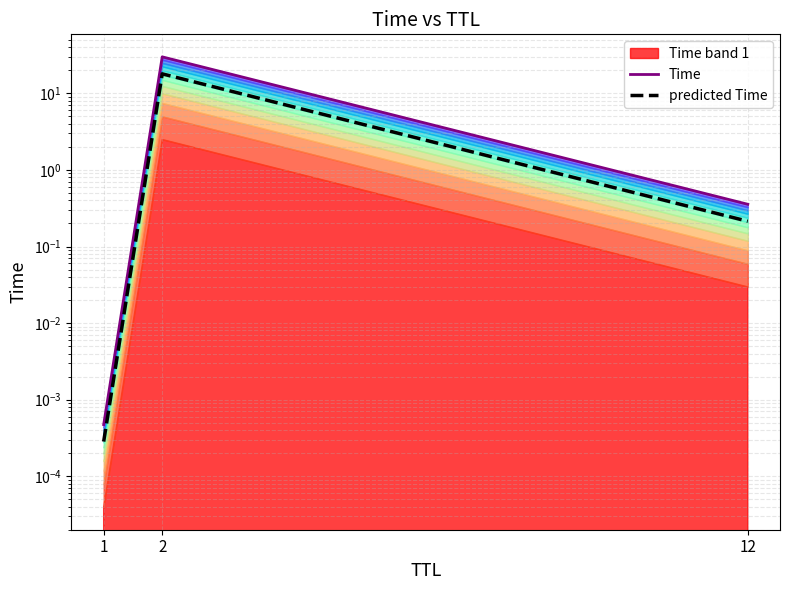

List the series in order of their peak value, highest first.

Time, predicted Time